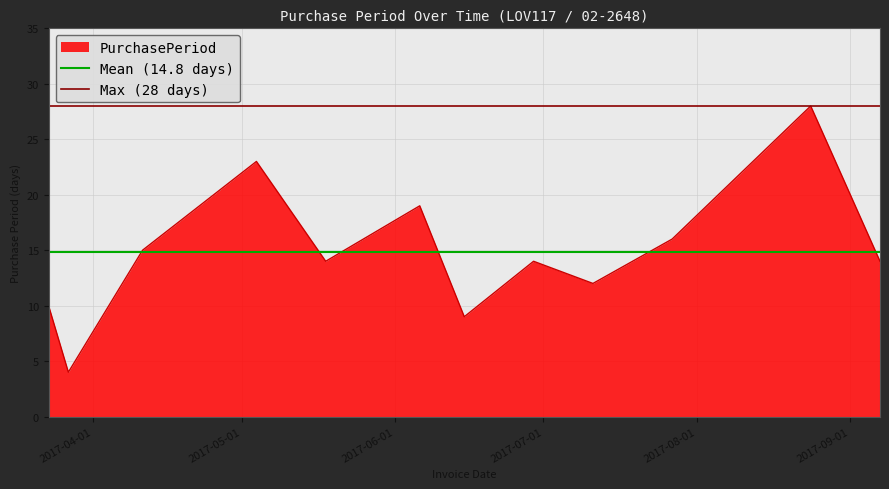

What is the lowest value of the PurchasePeriod series?

4